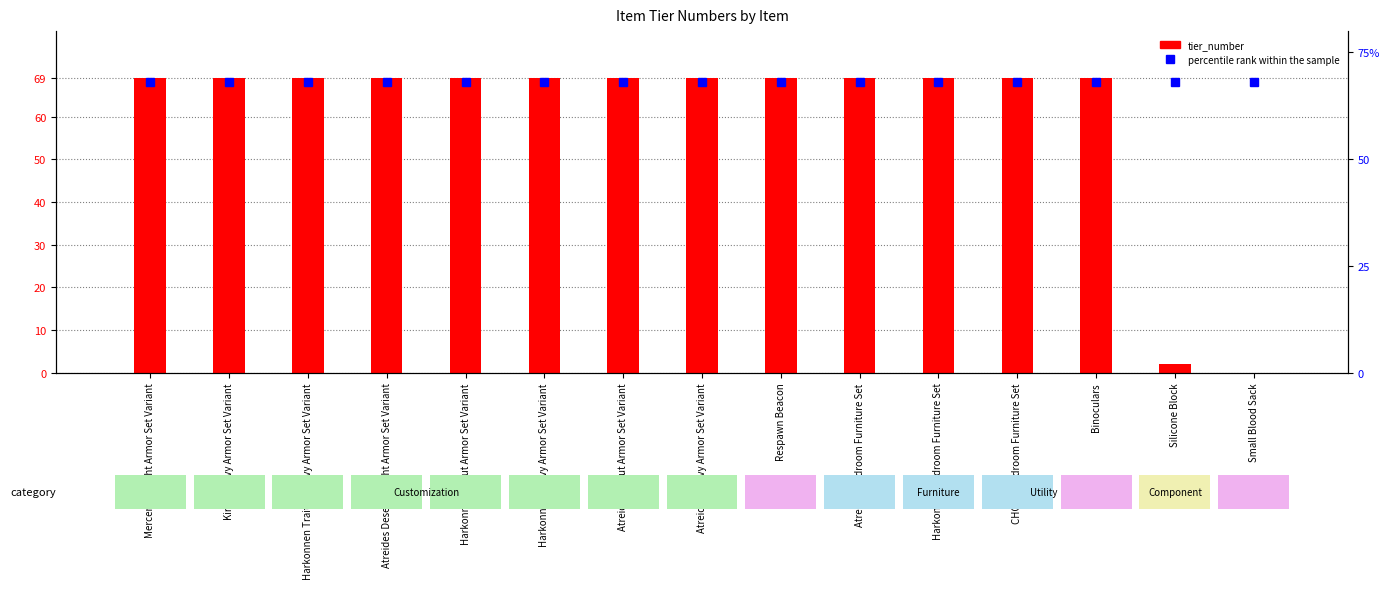

What is the minimum value for percentile rank within the sample?

68